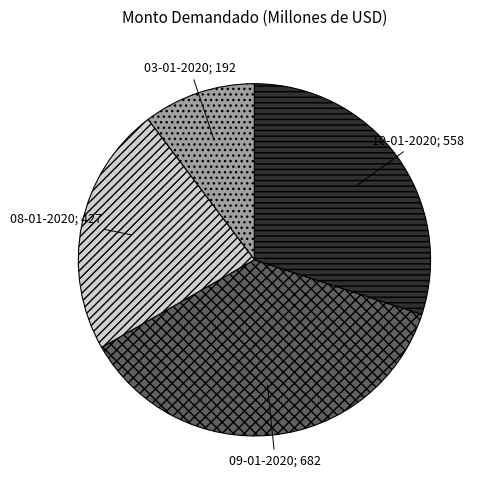

Is there any slice that represents more than half of the pie?

No